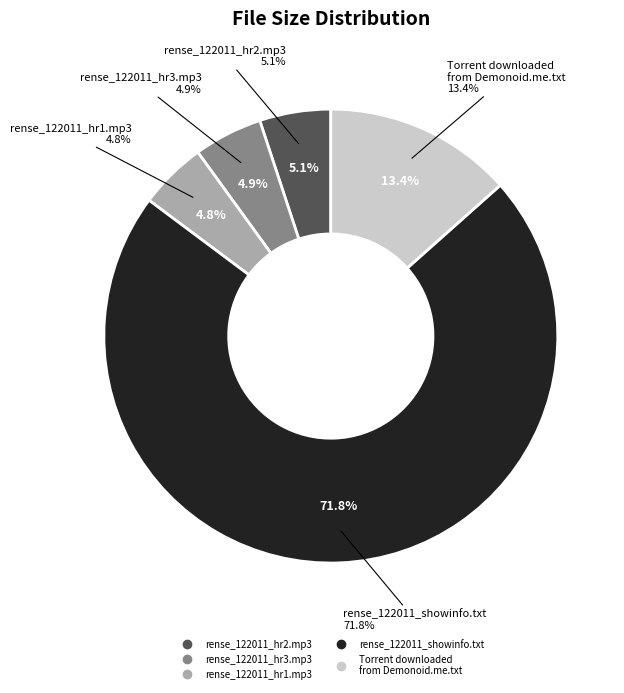

Rank the categories by value from highest to lowest.

rense_122011_showinfo.txt, Torrent downloaded
from Demonoid.me.txt, rense_122011_hr2.mp3, rense_122011_hr3.mp3, rense_122011_hr1.mp3